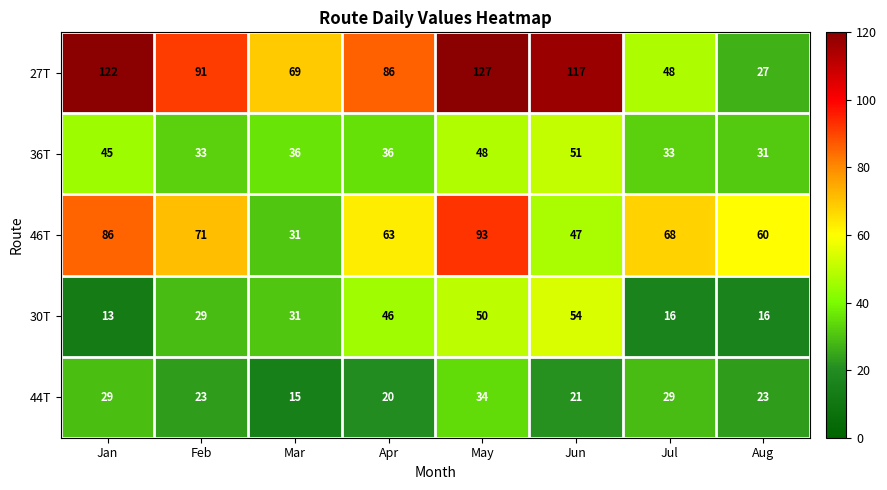

Which series has the largest range (max minus min)?

27T